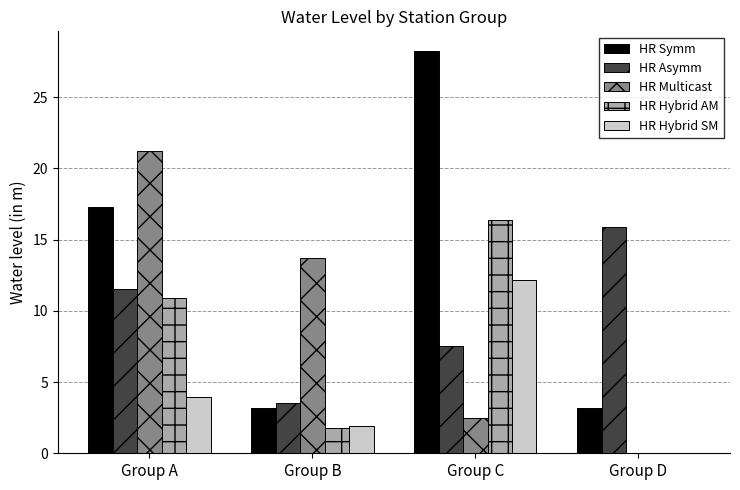

Which series has the largest range (max minus min)?

HR Symm